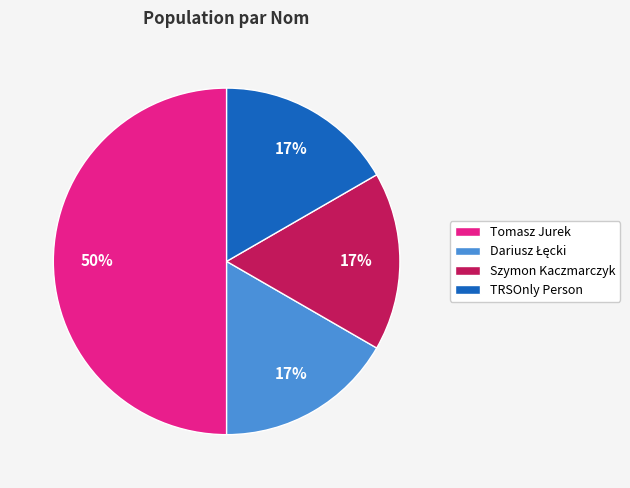

To the nearest percent, what portion does Tomasz Jurek represent?

50%